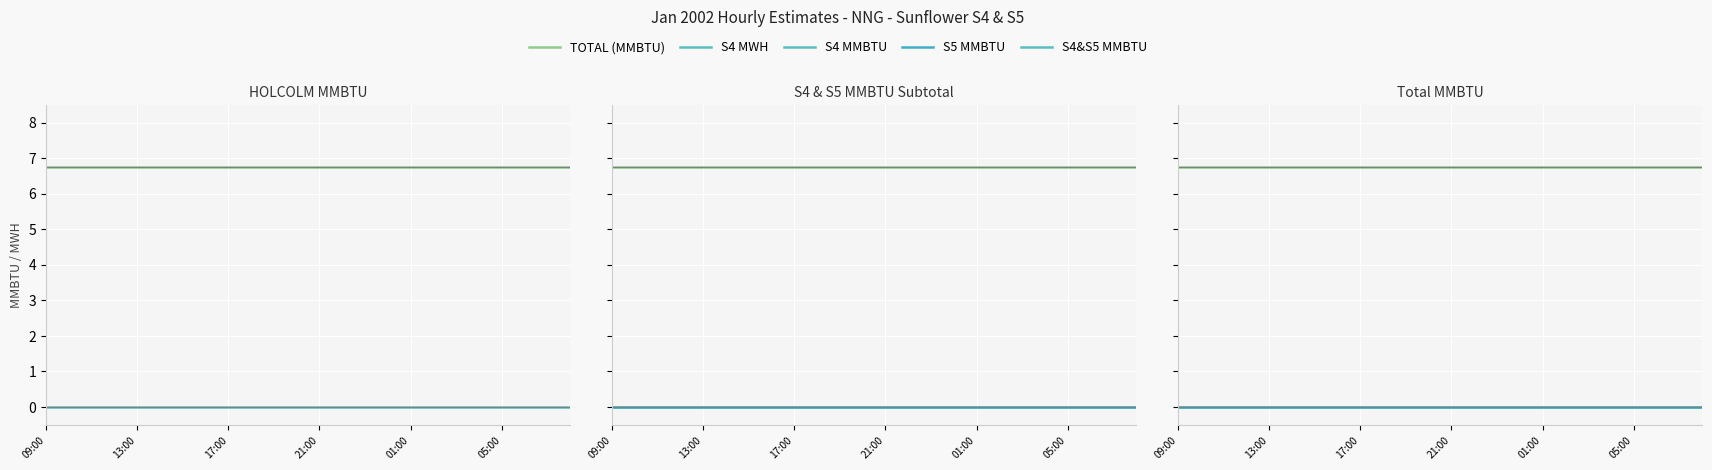

True or false: S5 MMBTU and S4&S5 MMBTU cross at least once.

False